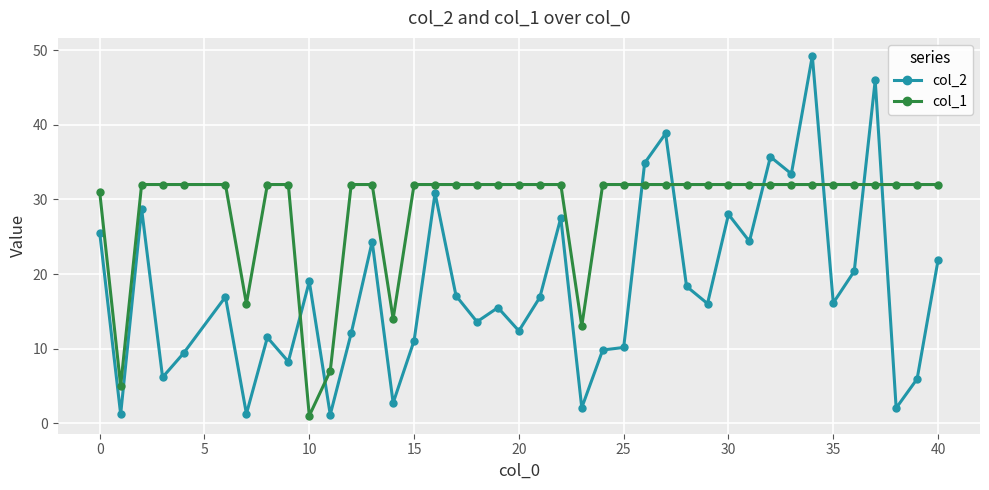

What is the lowest value of the col_2 series?

1.1